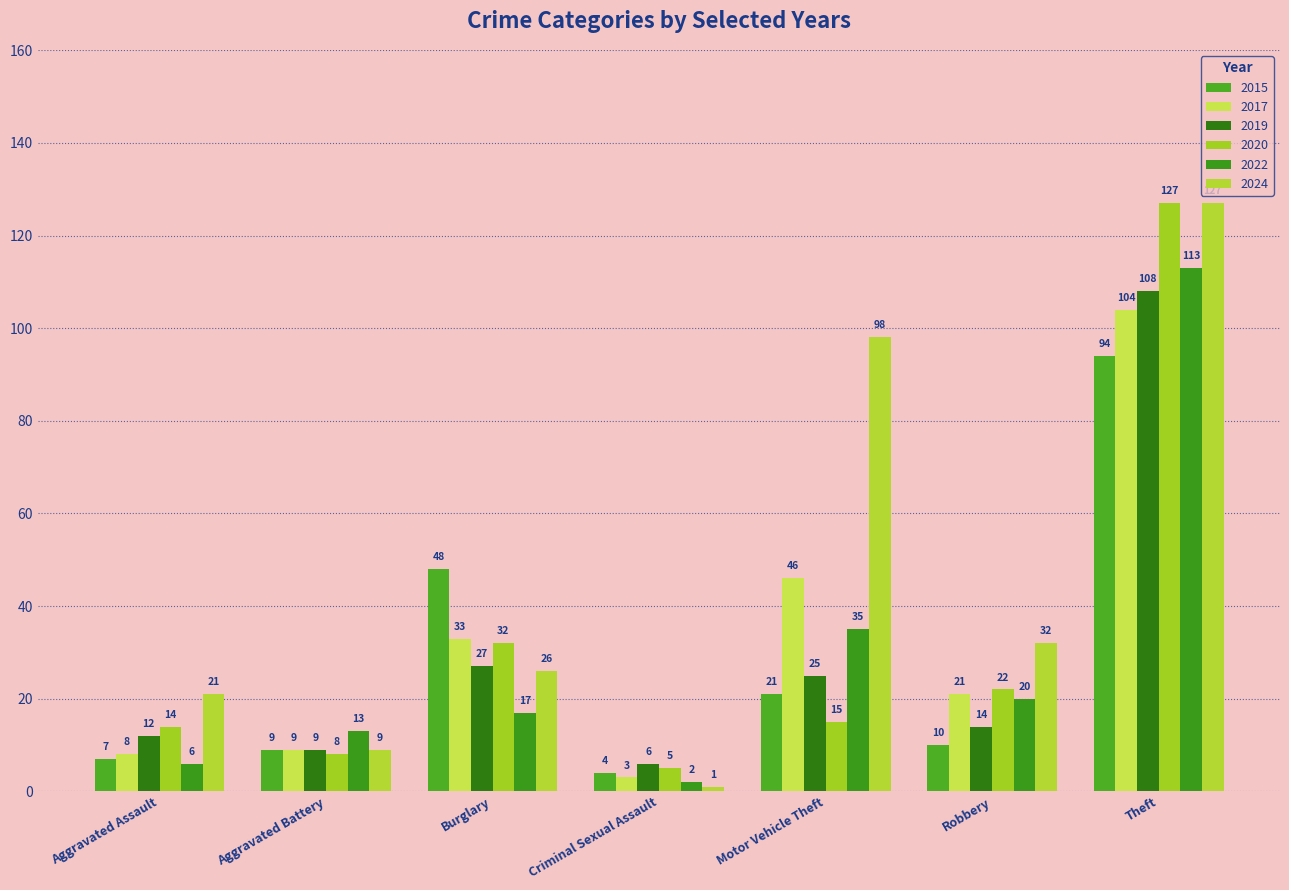

Which series has the largest total across all categories?

2024